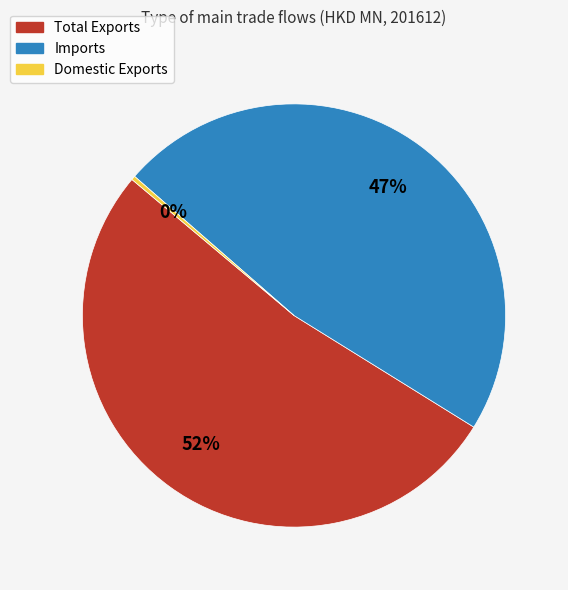

Does Domestic Exports represent more than half of the total?

No